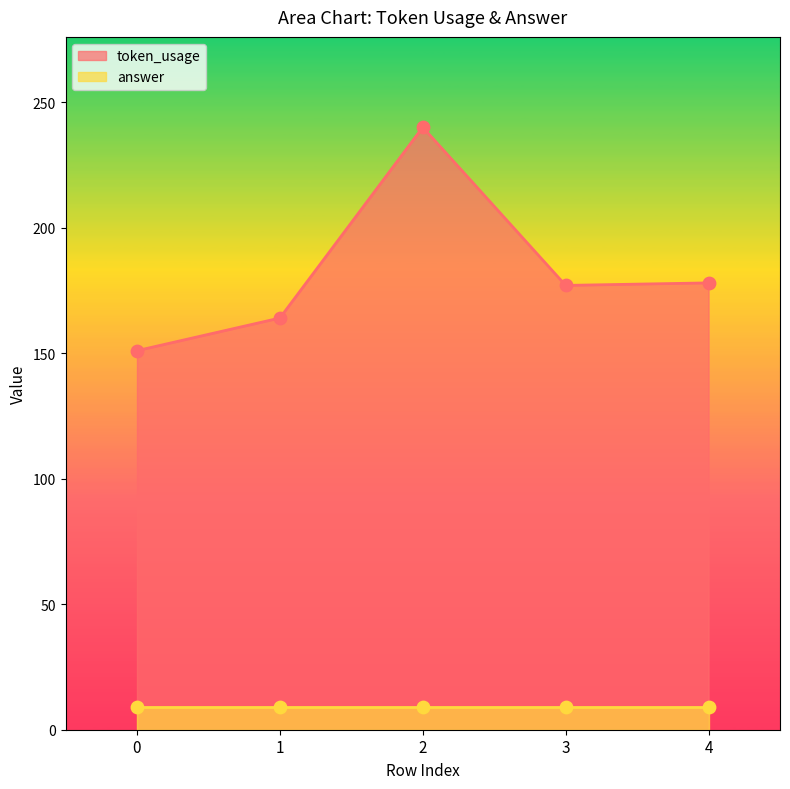

Approximately how many times larger is the value at 2 compared to 1?

1.5